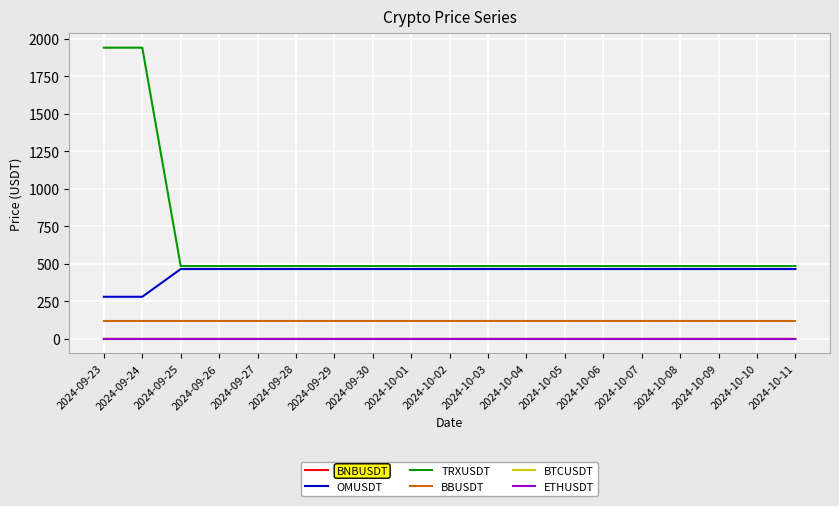

Which series has the largest total across all categories?

TRXUSDT